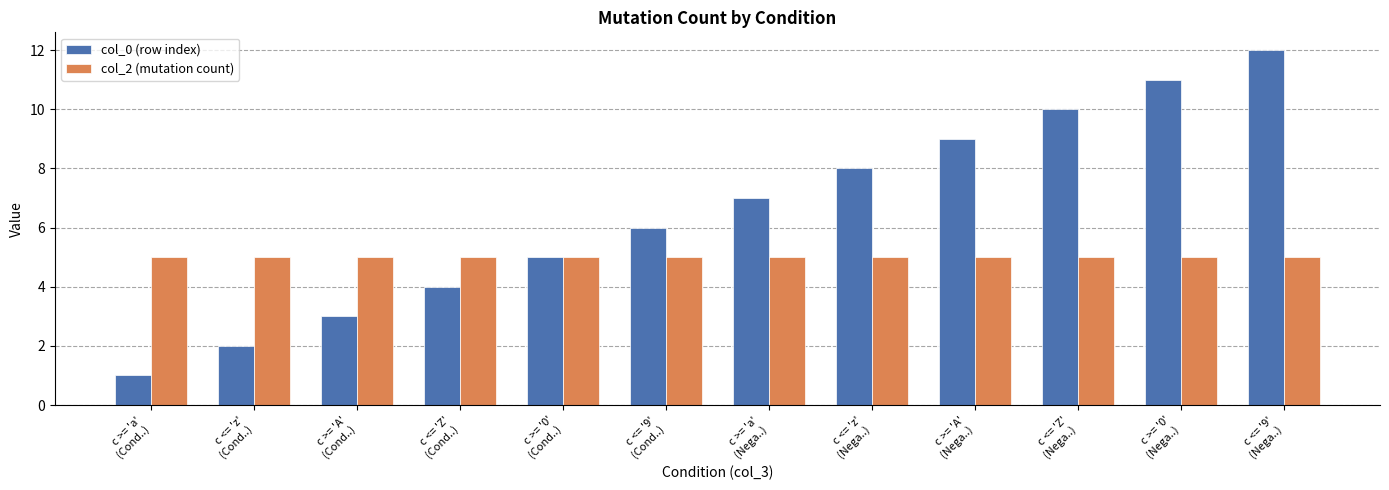

At which label is col_0 (row index) closest to 6?

c <= '9'
(Cond..)